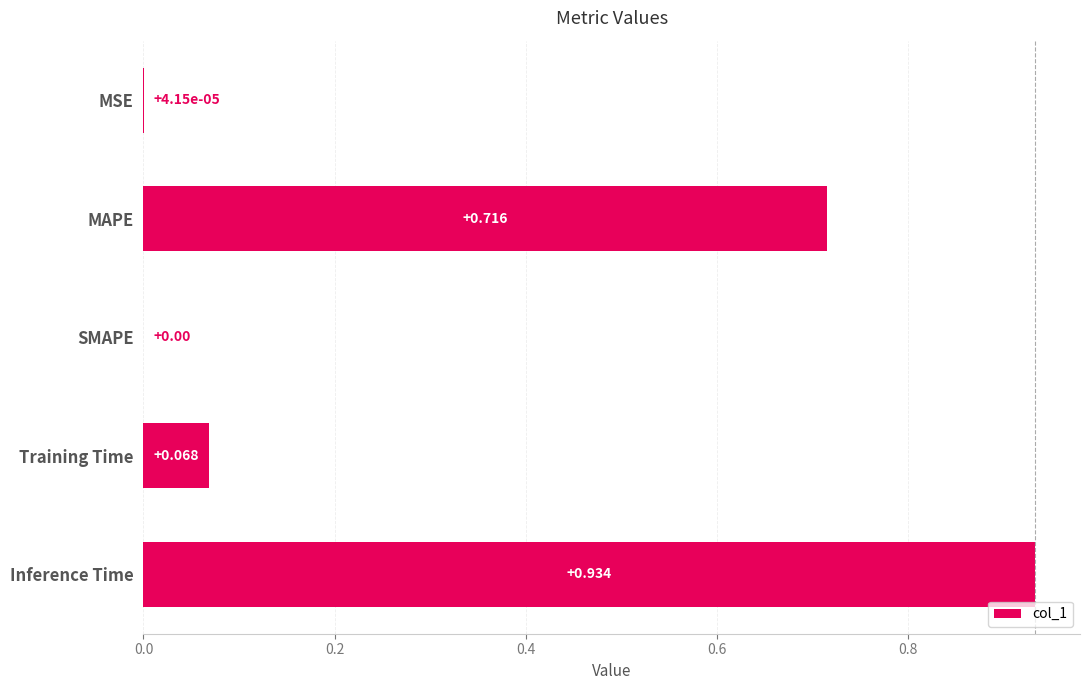

Between MAPE and Training Time, which is larger?

MAPE